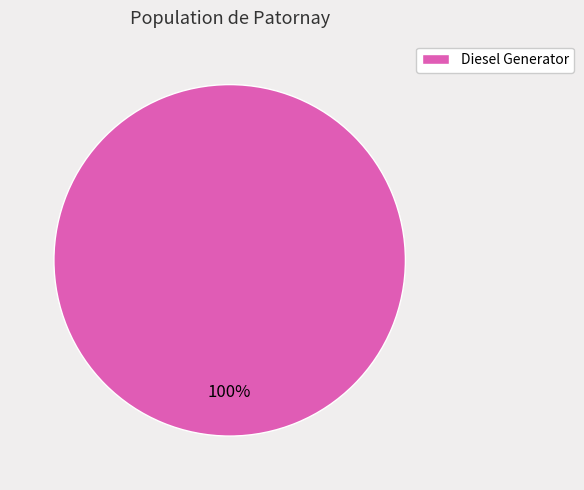

Rank the categories by value from highest to lowest.

Diesel Generator